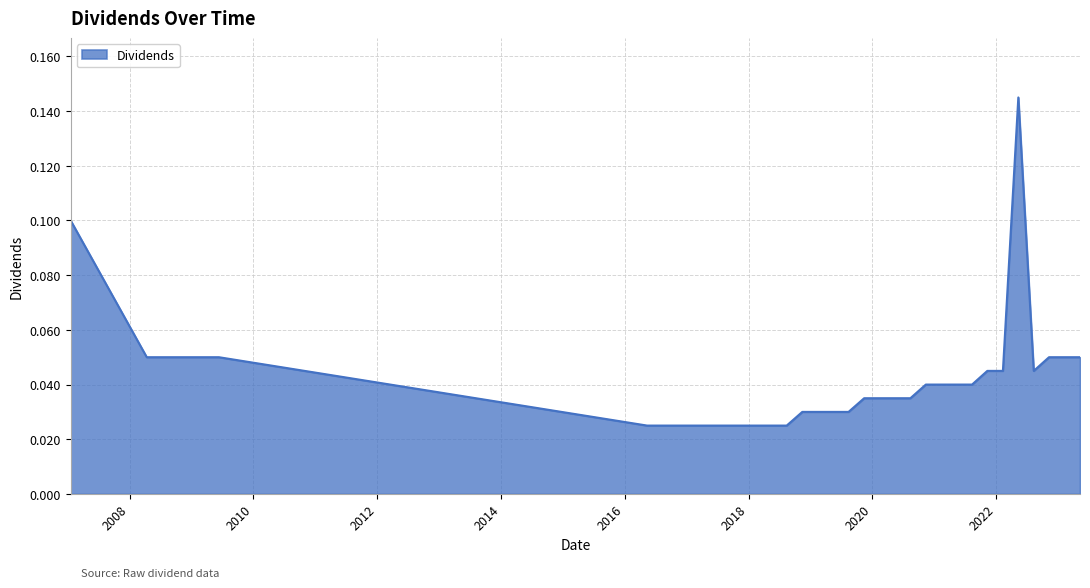

How many lines are shown in the chart?

1